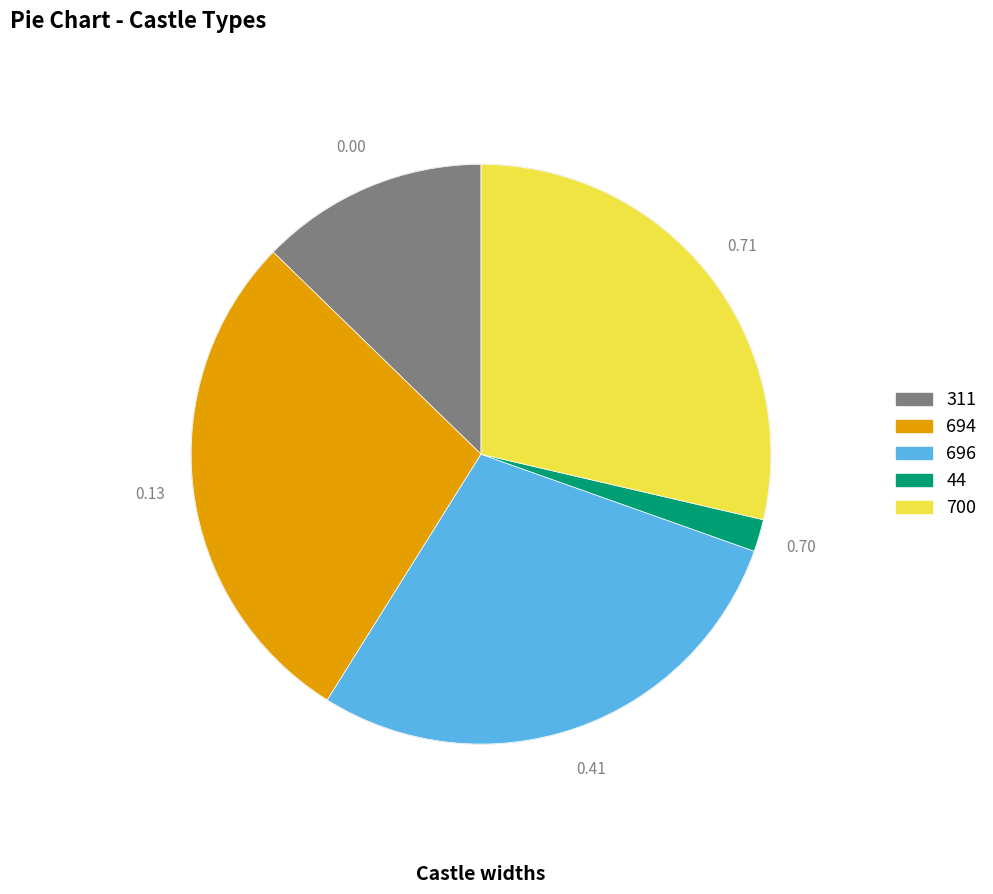

Do 311 and 44 together represent more than half of the pie?

No